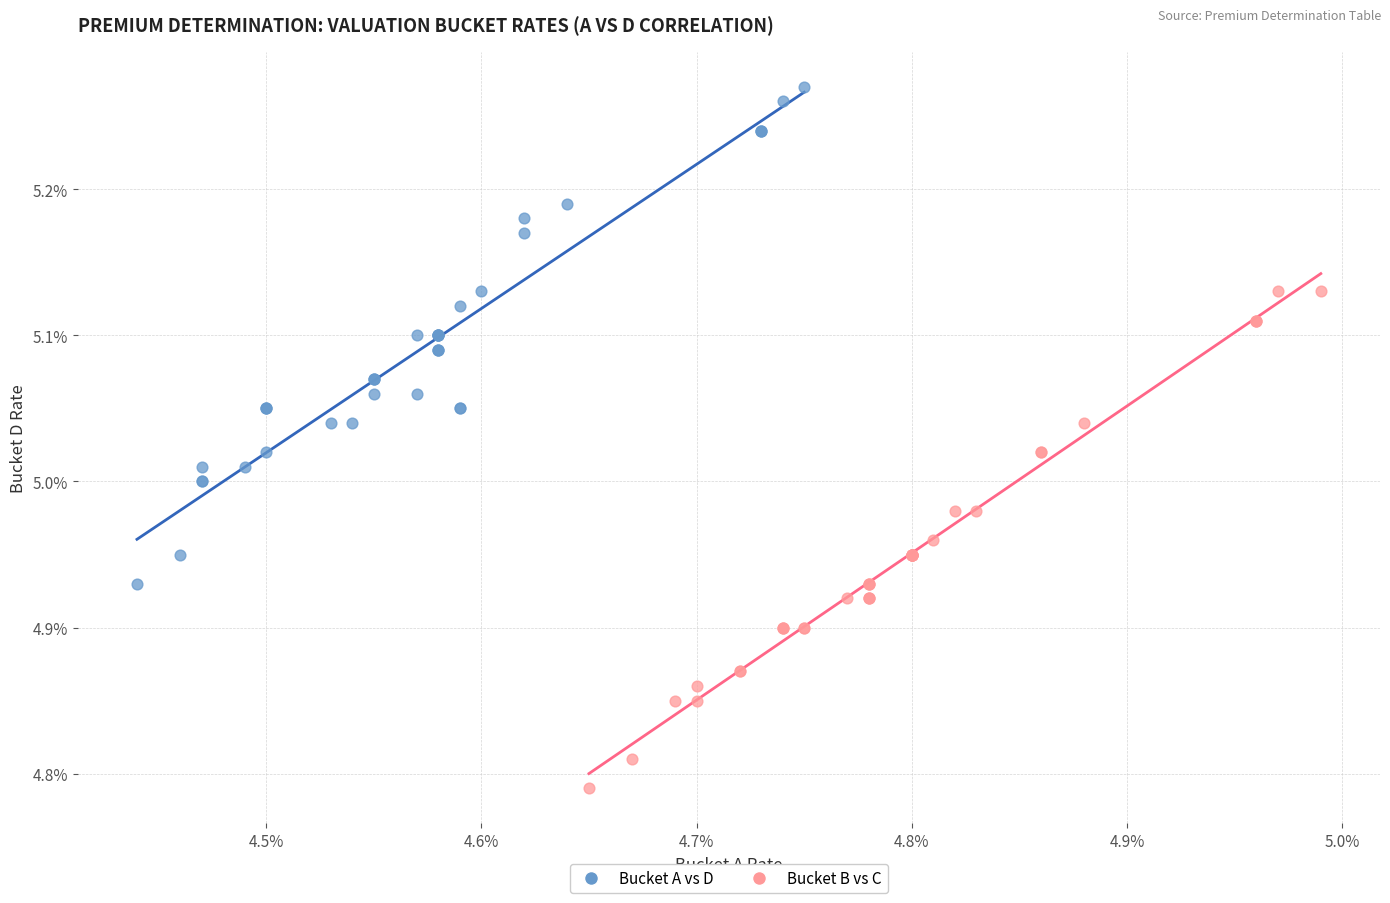

What are all the series names shown in the legend?

Bucket A vs D, Bucket B vs C